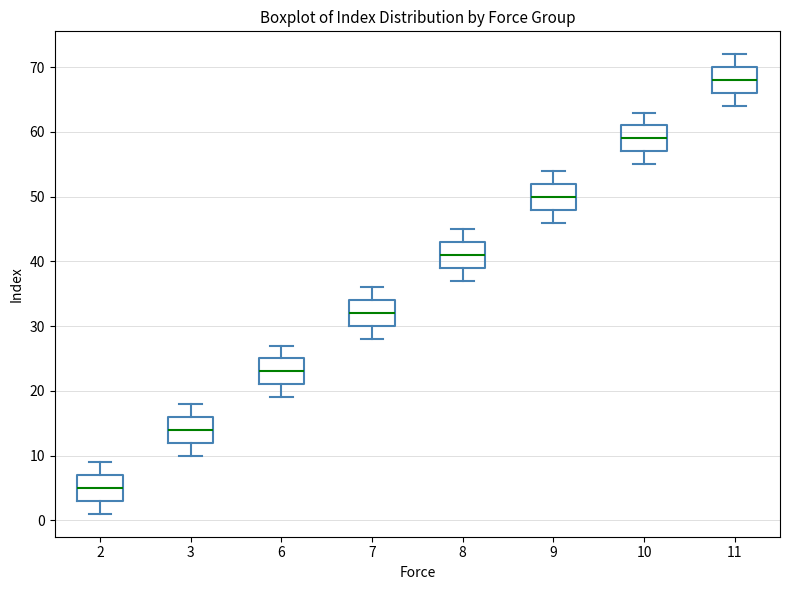

Reading left to right, read every box against the y-axis: the position of its median line, the range the box covers, and the ends of its whiskers. The values are not printed on the chart, so give them approximately, as read against the axis.

2: median 5, box 3 to 7, whiskers 1 to 9
3: median 14, box 12 to 16, whiskers 10 to 18
6: median 23, box 21 to 25, whiskers 19 to 27
7: median 32, box 30 to 34, whiskers 28 to 36
8: median 41, box 39 to 43, whiskers 37 to 45
9: median 50, box 48 to 52, whiskers 46 to 54
10: median 59, box 57 to 61, whiskers 55 to 63
11: median 68, box 66 to 70, whiskers 64 to 72